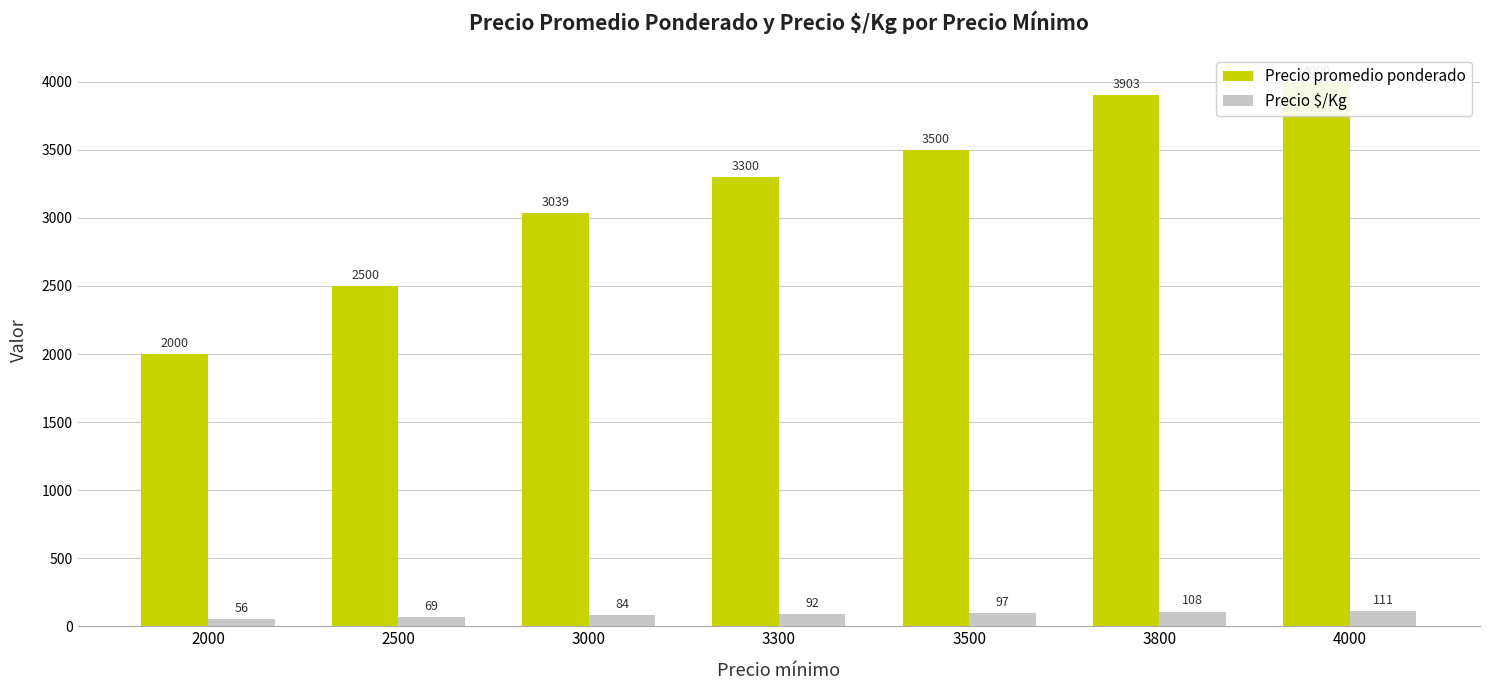

What are all the series names shown in the legend?

Precio promedio ponderado, Precio $/Kg